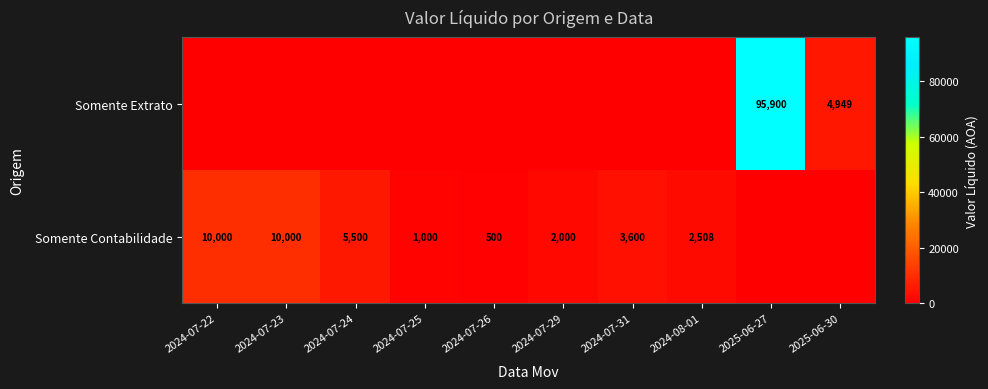

How many distinct data groups are displayed?

2